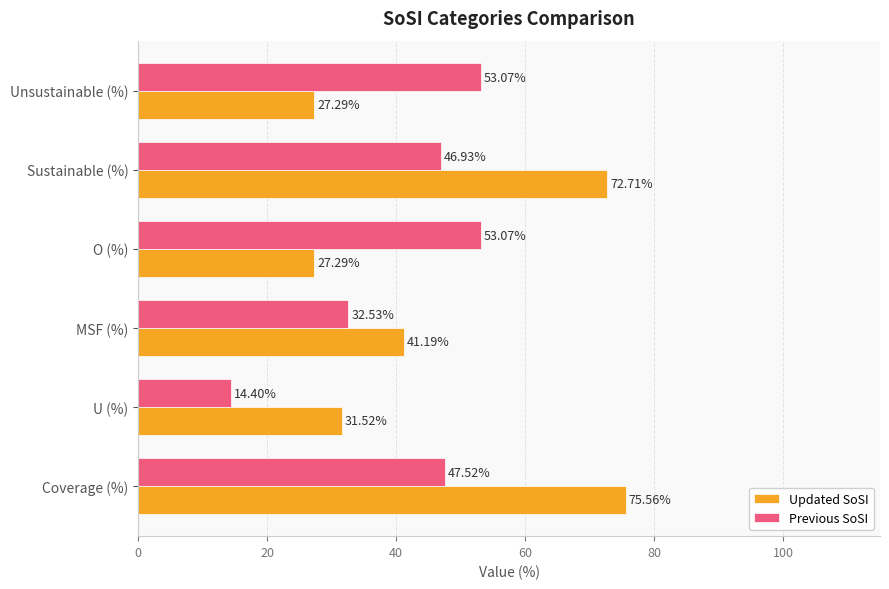

What is the average value of the Previous SoSI series?

41.3